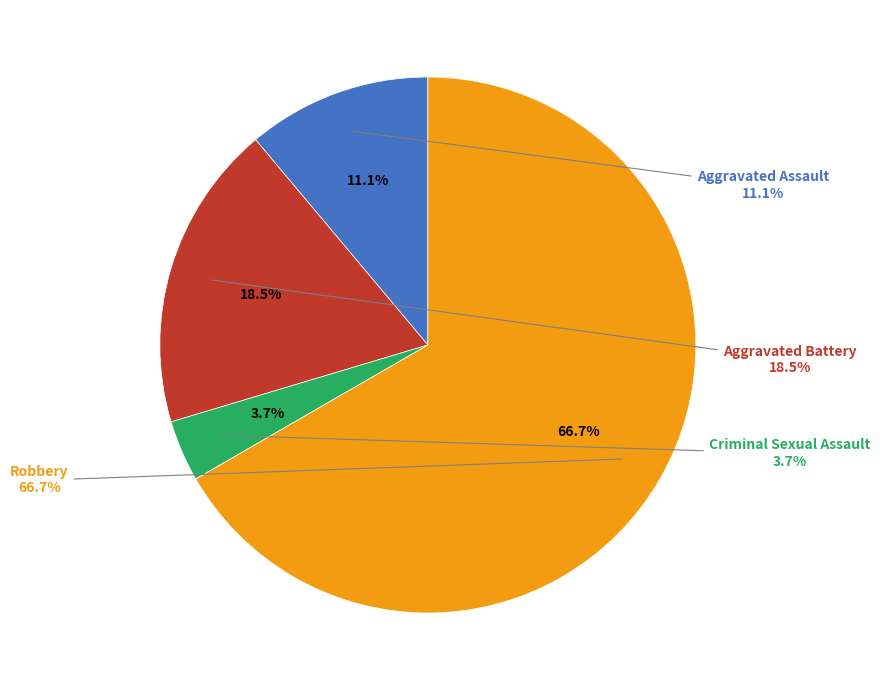

How many segments does this pie chart have?

4